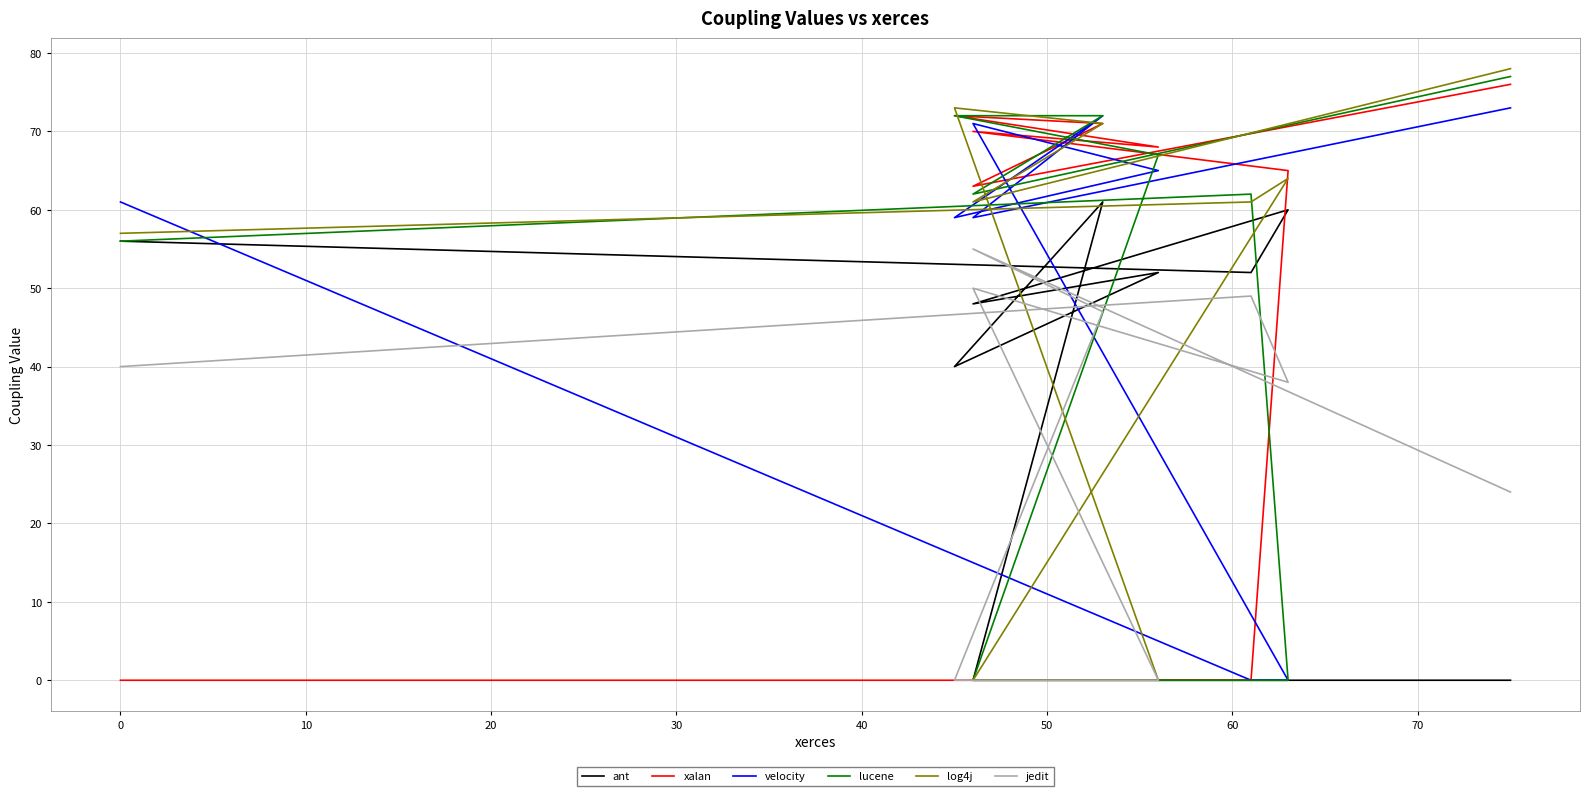

Does the chart display data point markers on the line(s)?

No